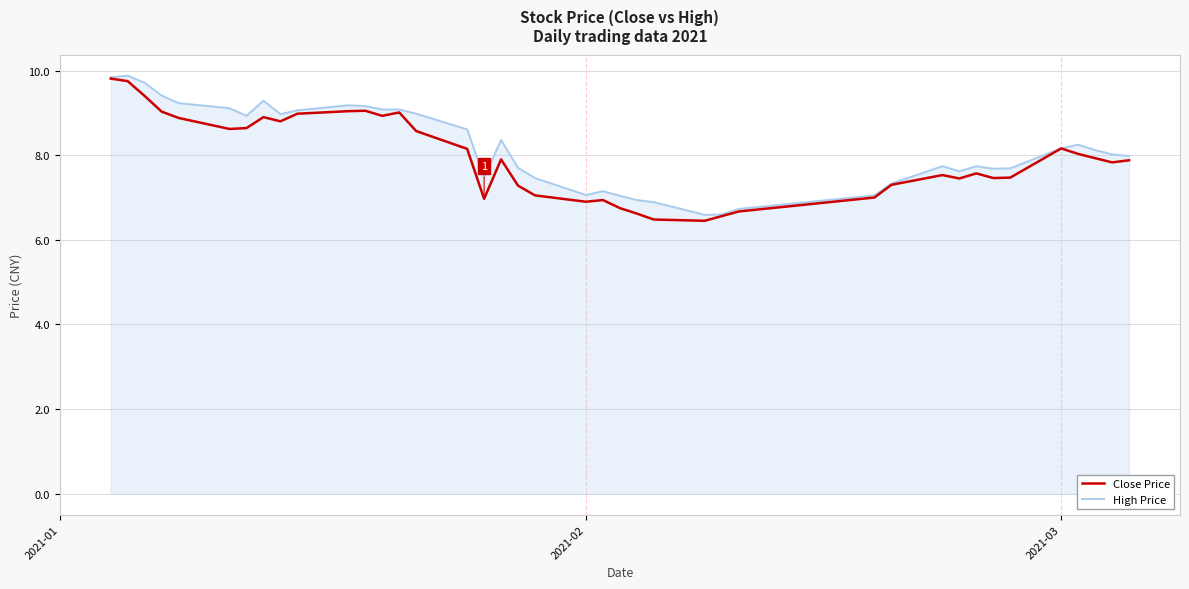

What is the maximum value shown in the chart?

9.9